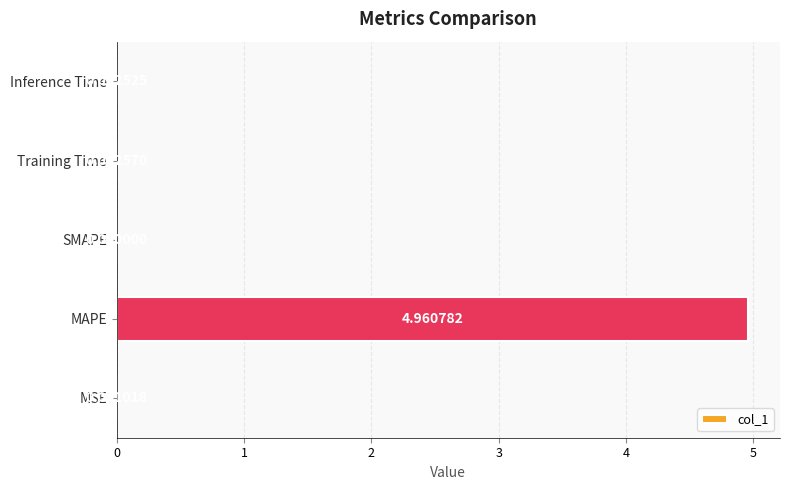

Which label corresponds to the largest value in the chart?

MAPE